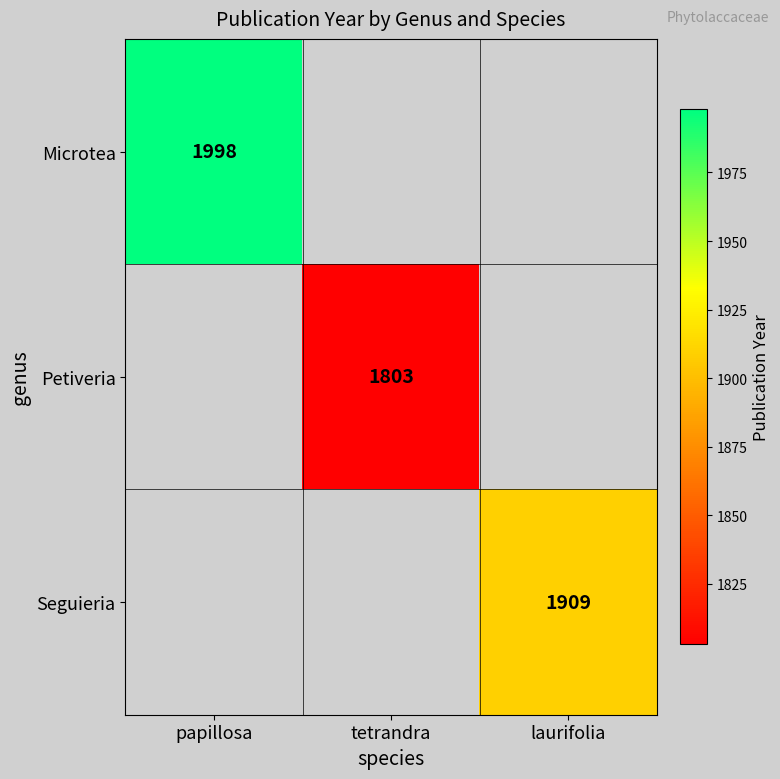

The value of Petiveria at tetrandra is 450. True or false?

False